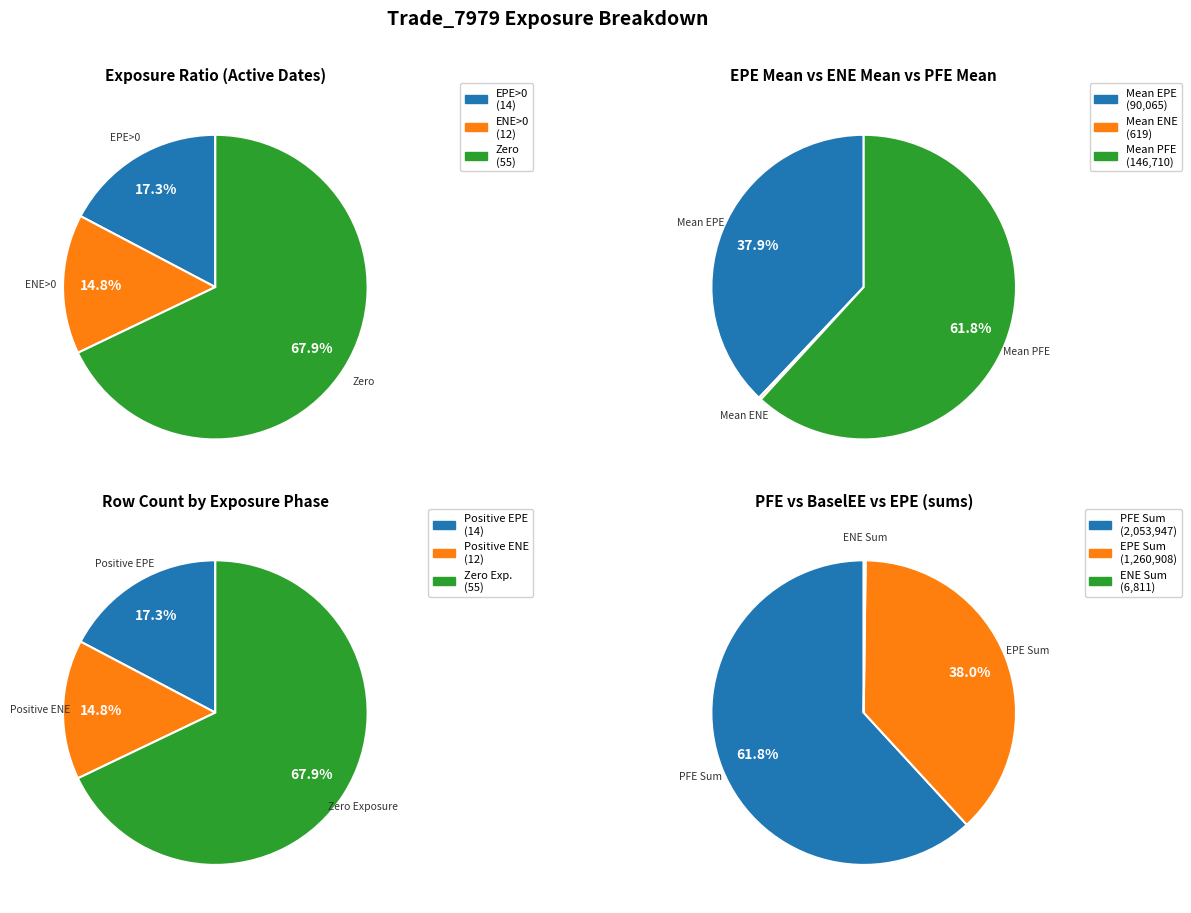

Which series has the widest spread of values?

EPE > 0 (Positive)